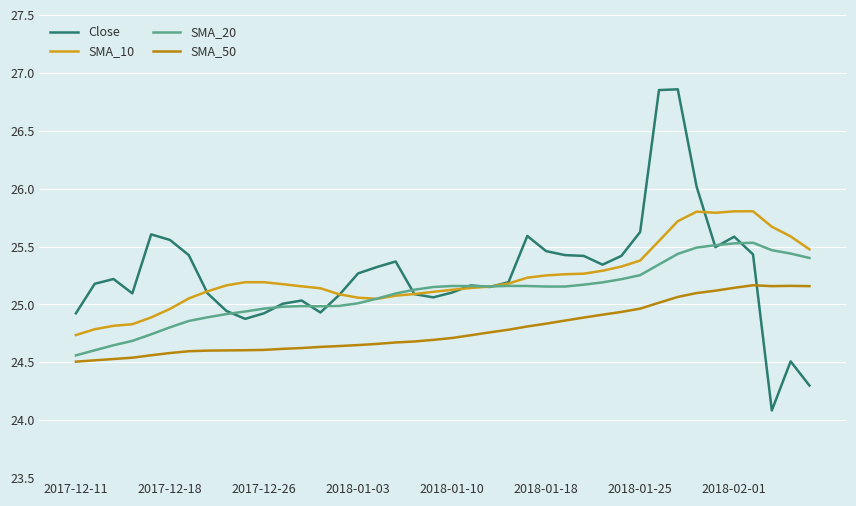

True or false: SMA_10 and SMA_50 intersect in this chart.

False